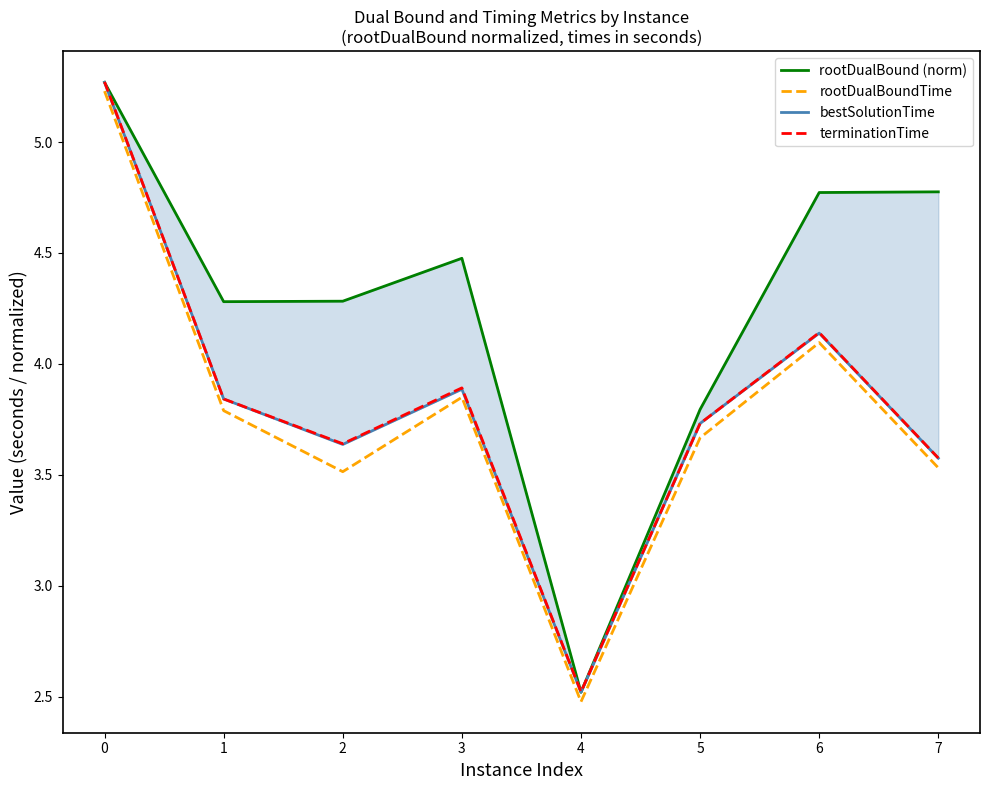

Count the number of data series in this chart.

4